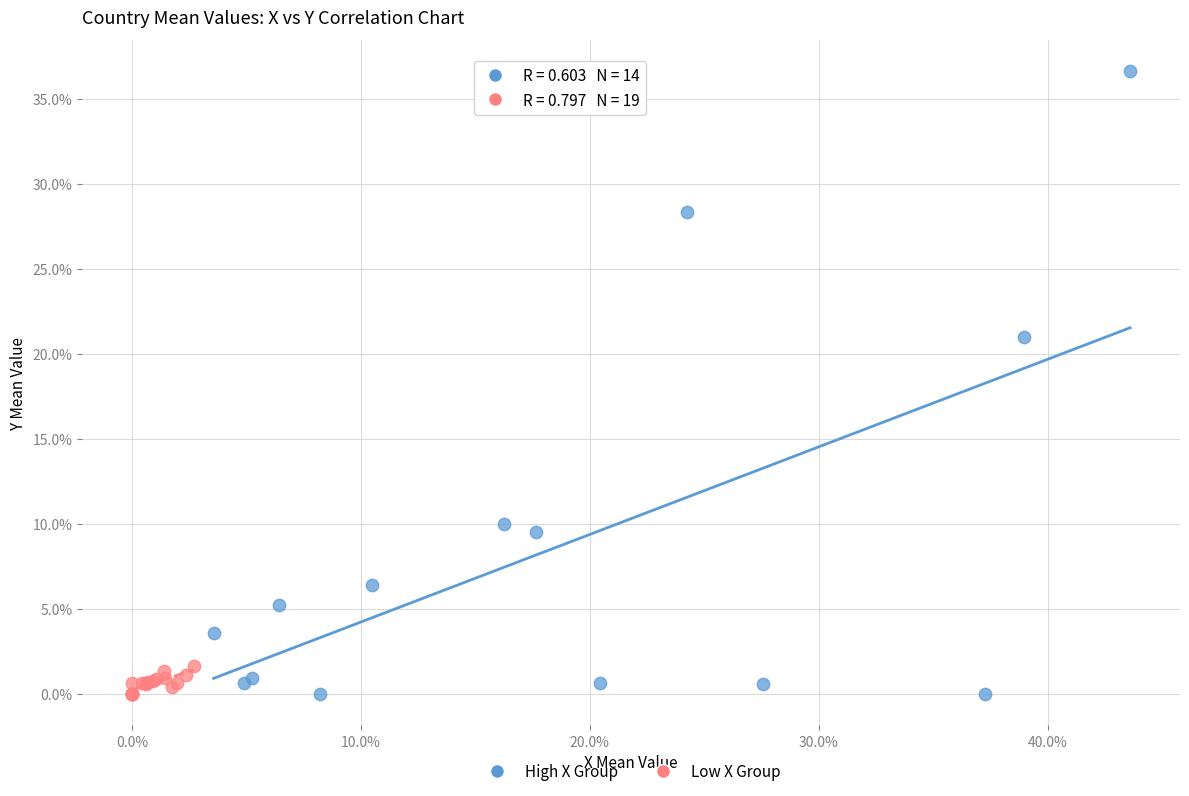

Which series has the largest Y range (max minus min)?

High X Group